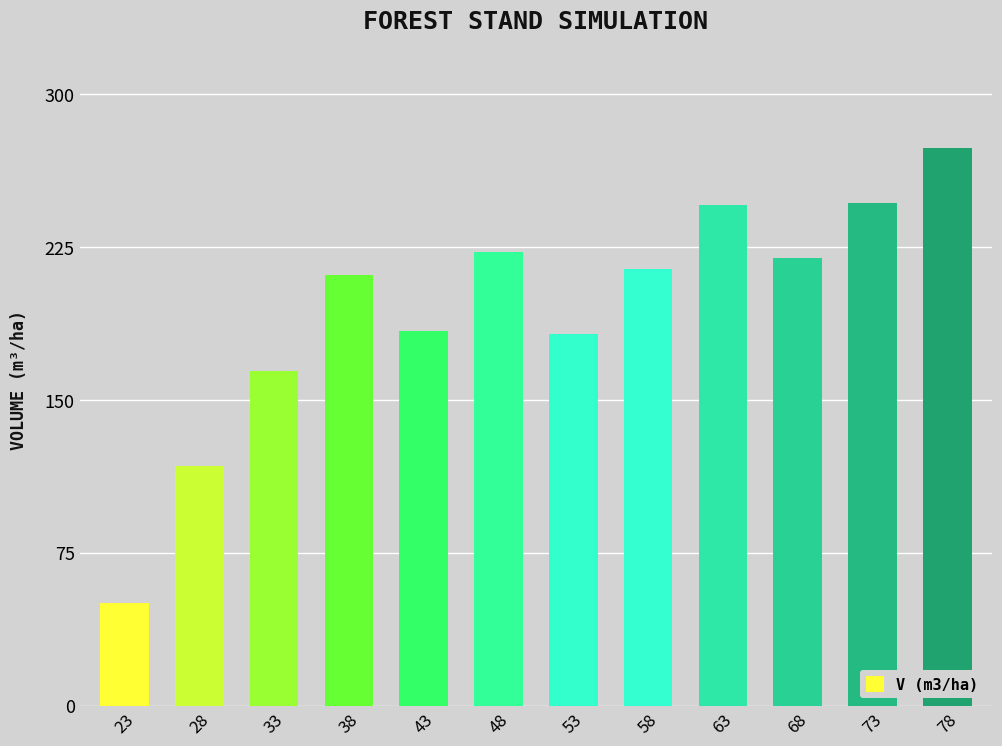

Are the bars grouped side by side (vs. stacked)?

No